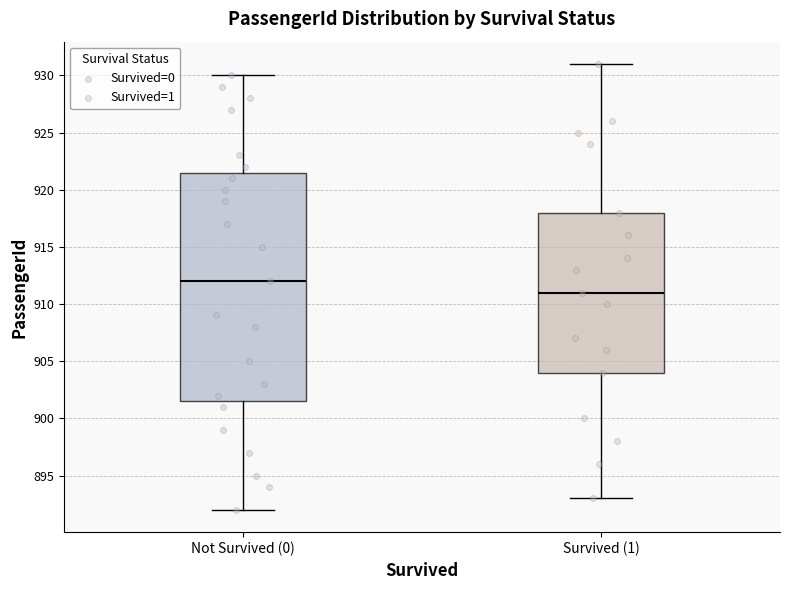

Reading left to right, read every box against the y-axis: the position of its median line, the range the box covers, and the ends of its whiskers. The values are not printed on the chart, so give them approximately, as read against the axis.

Not Survived (0): median 912.0, box 901.5 to 921.5, whiskers 892.0 to 930.0
Survived (1): median 911.0, box 904.0 to 918.0, whiskers 893.0 to 931.0